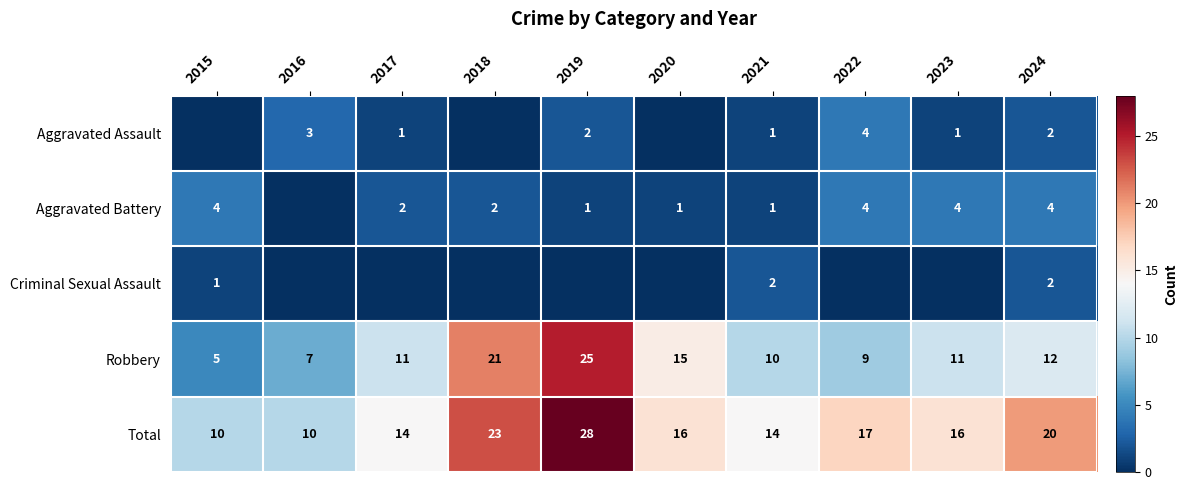

What is the sum of the Robbery values at 2015 and 2017?

16